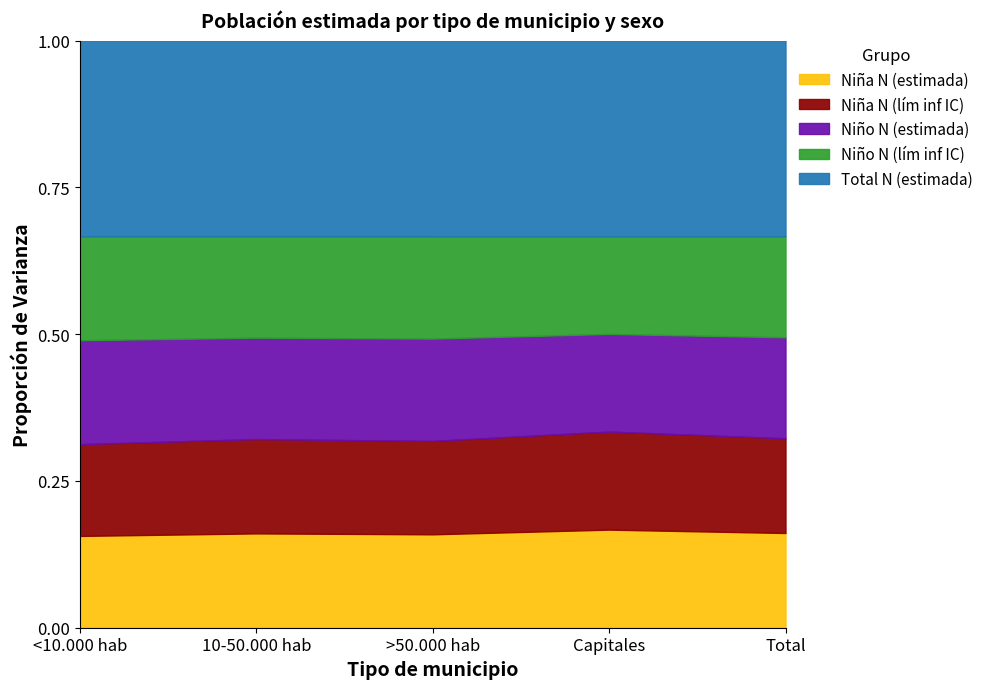

Is the value of Niño N (lím inf IC) at <10.000 hab greater than the value of Niño N (estimada) at Total?

No